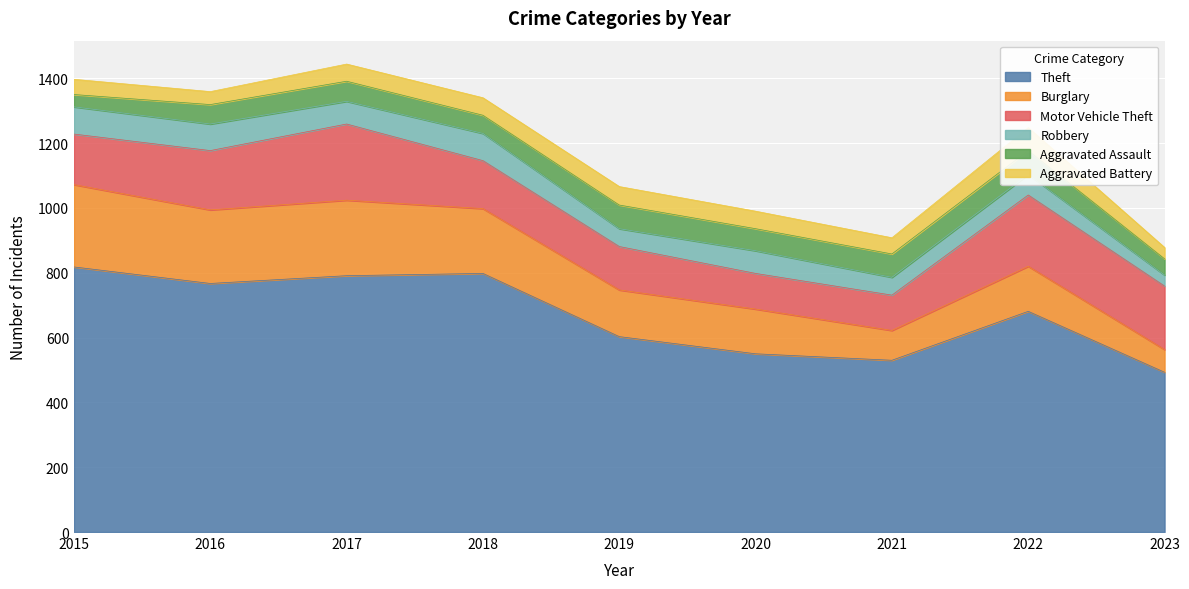

What is the minimum value shown in the chart?

34